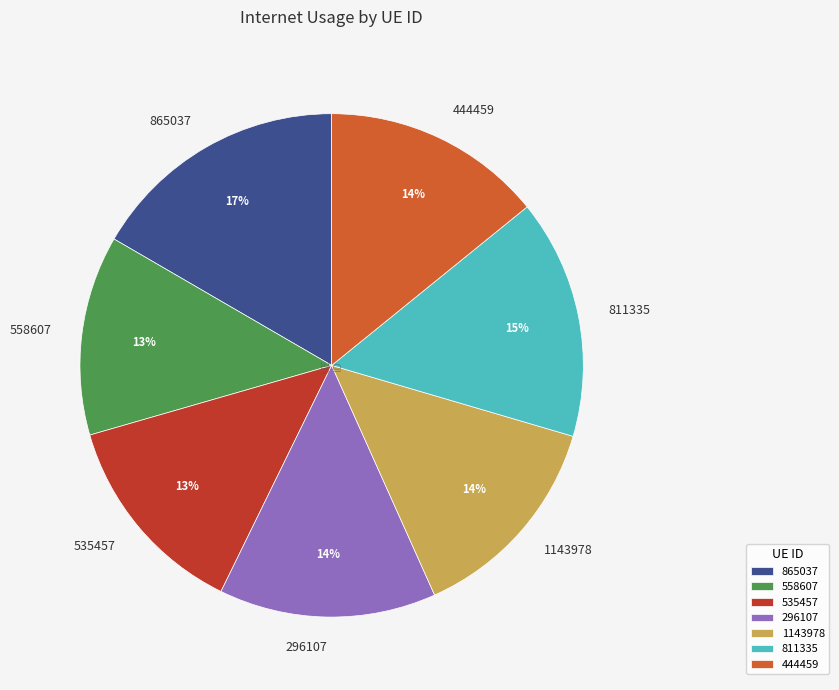

The 444459 slice represents 21% of the pie. True or false?

False